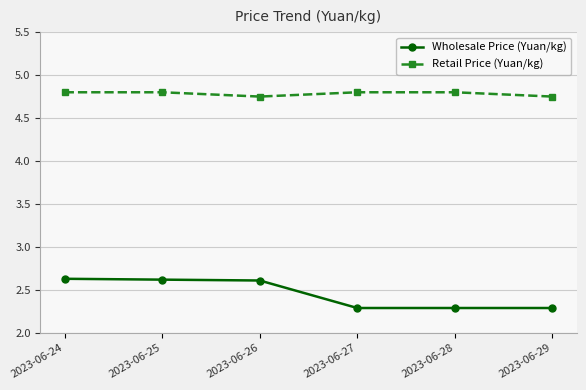

Does the chart display data point markers on the line(s)?

Yes